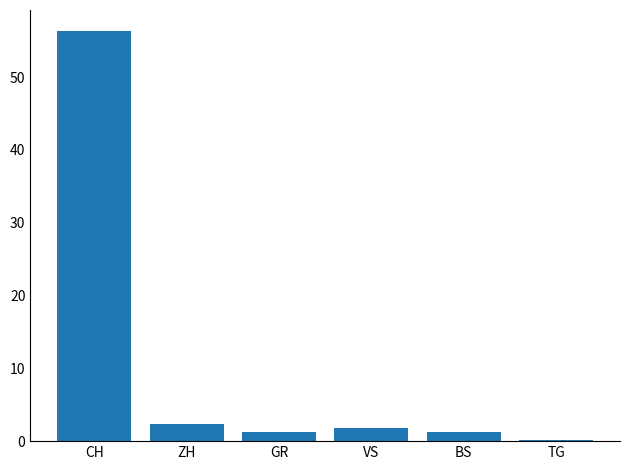

What is the sum of all values?

63.3